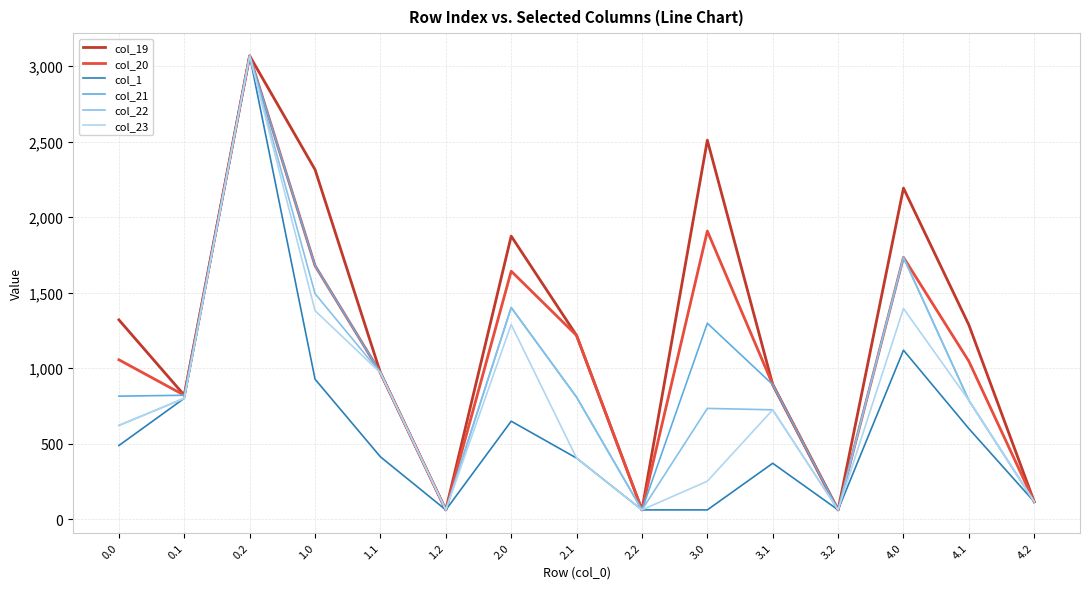

Which label corresponds to the largest value in the chart?

0.2